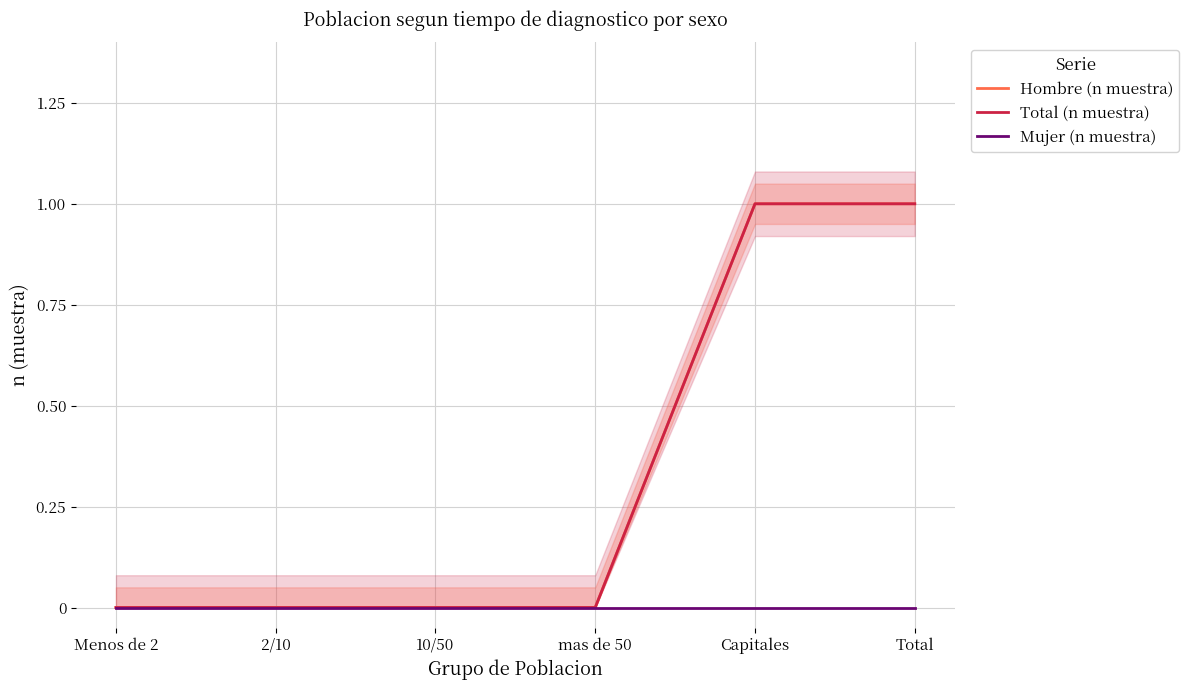

True or false: Mujer (n muestra) and Total (n muestra) cross at least once.

False